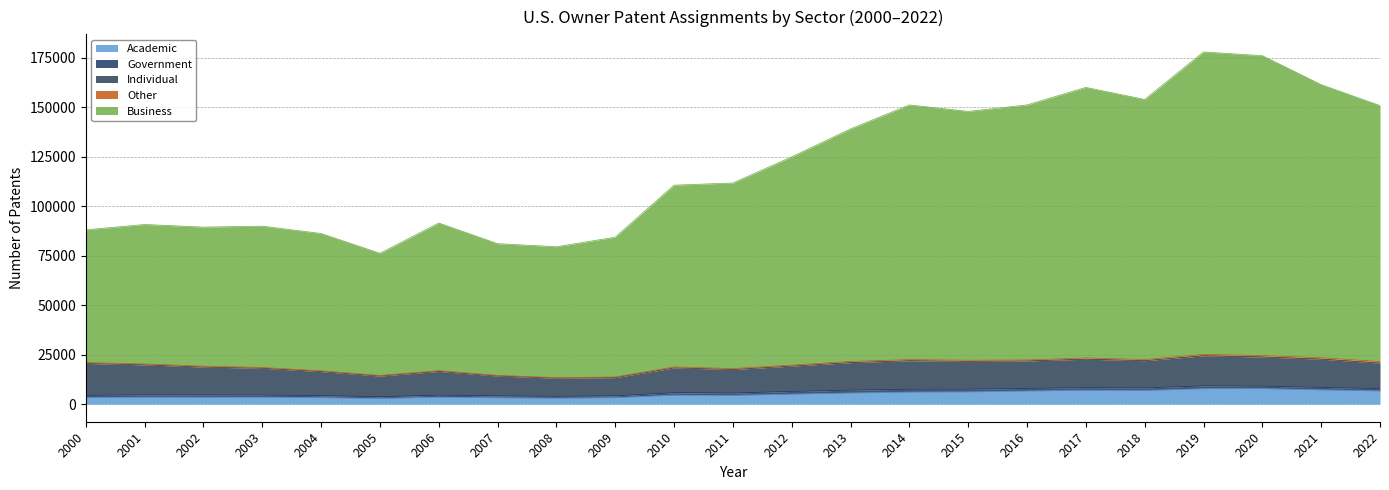

Where does the Academic series first go above 4516?

2012